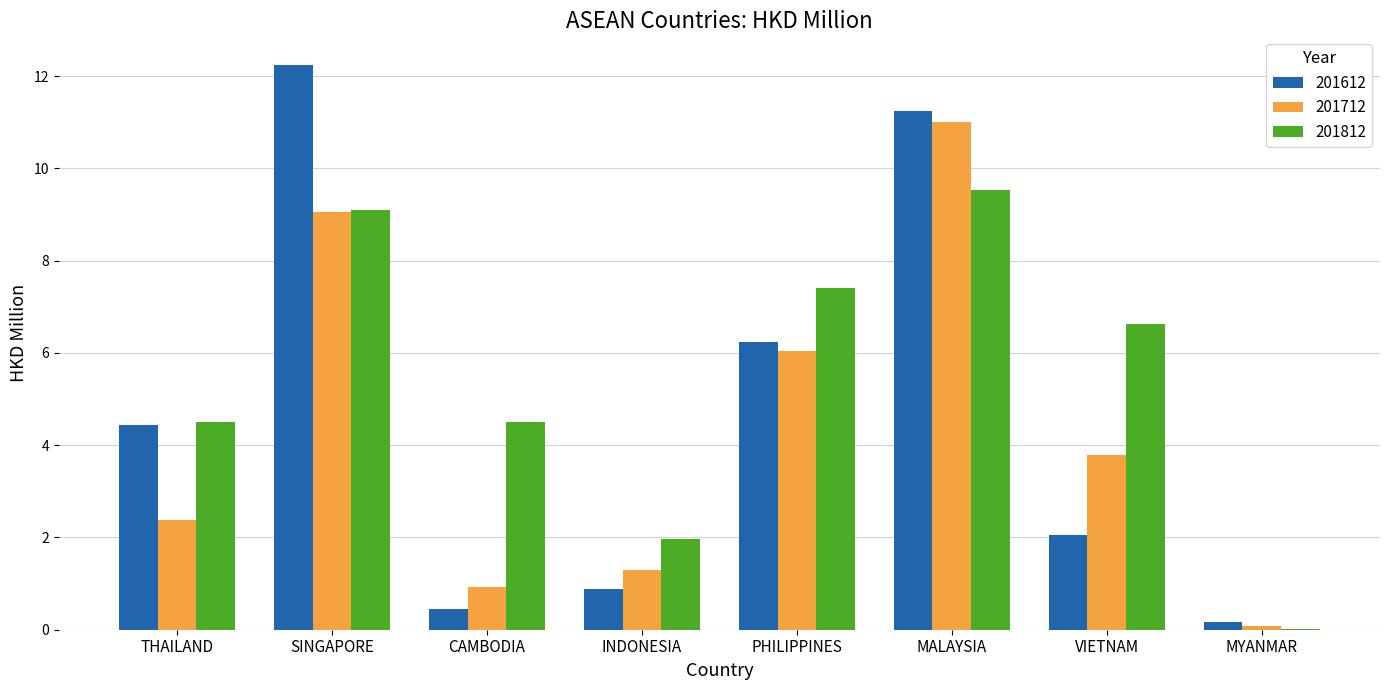

Are the bars grouped side by side (vs. stacked)?

Yes